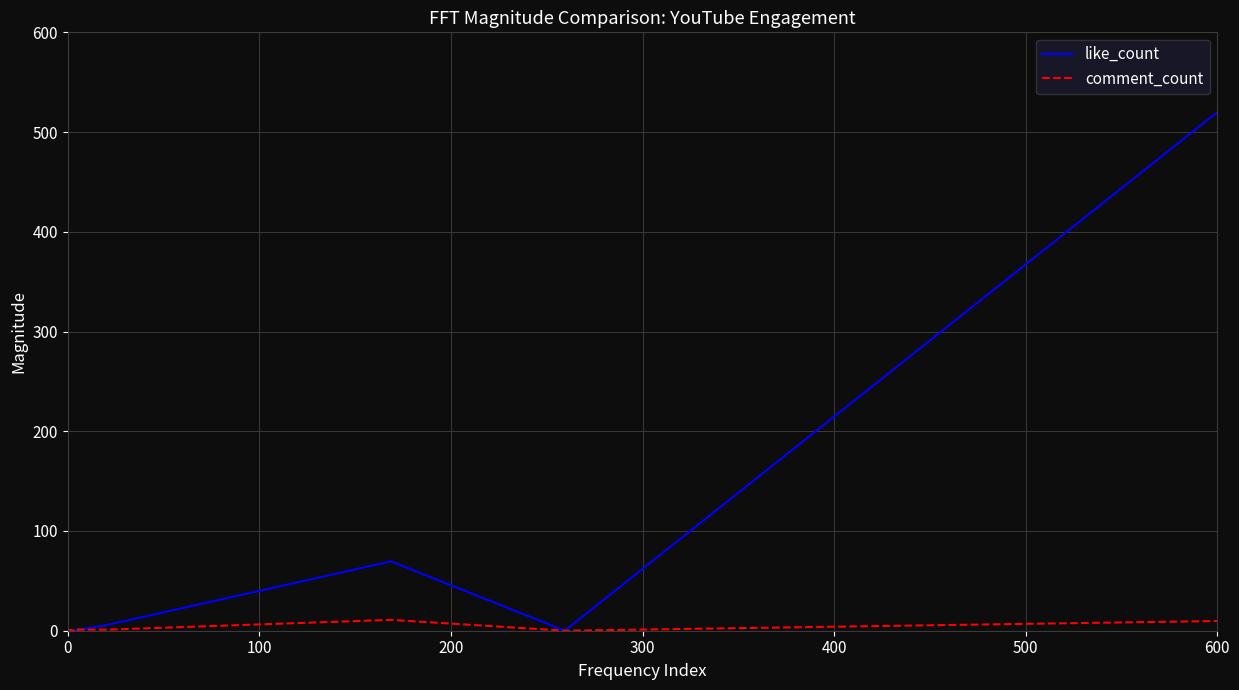

Which series has the largest total across all categories?

like_count